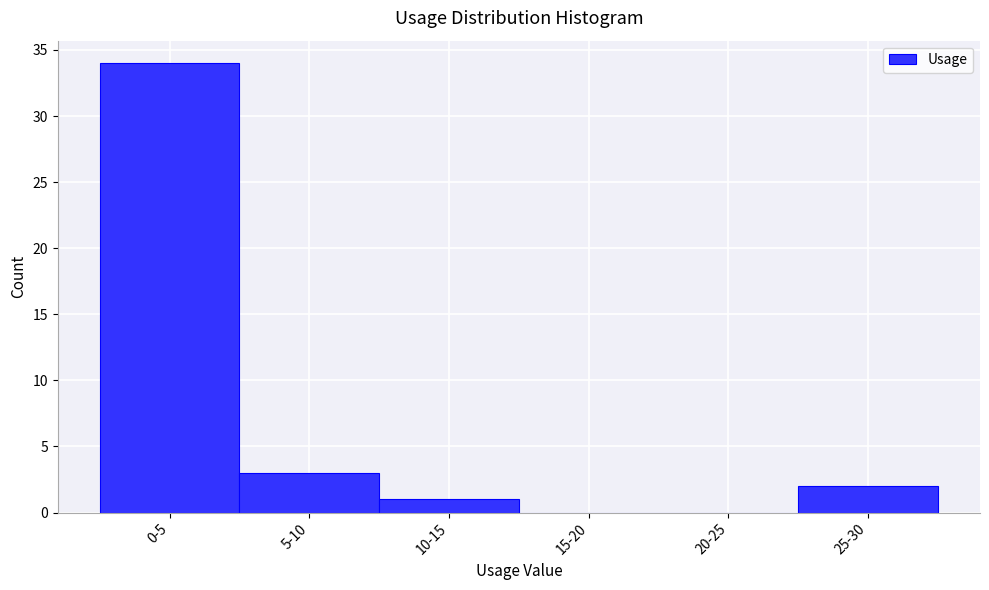

Reading left to right, list all the values displayed in this chart.

0-5=34	5-10=3	10-15=1	15-20=0	20-25=0	25-30=2